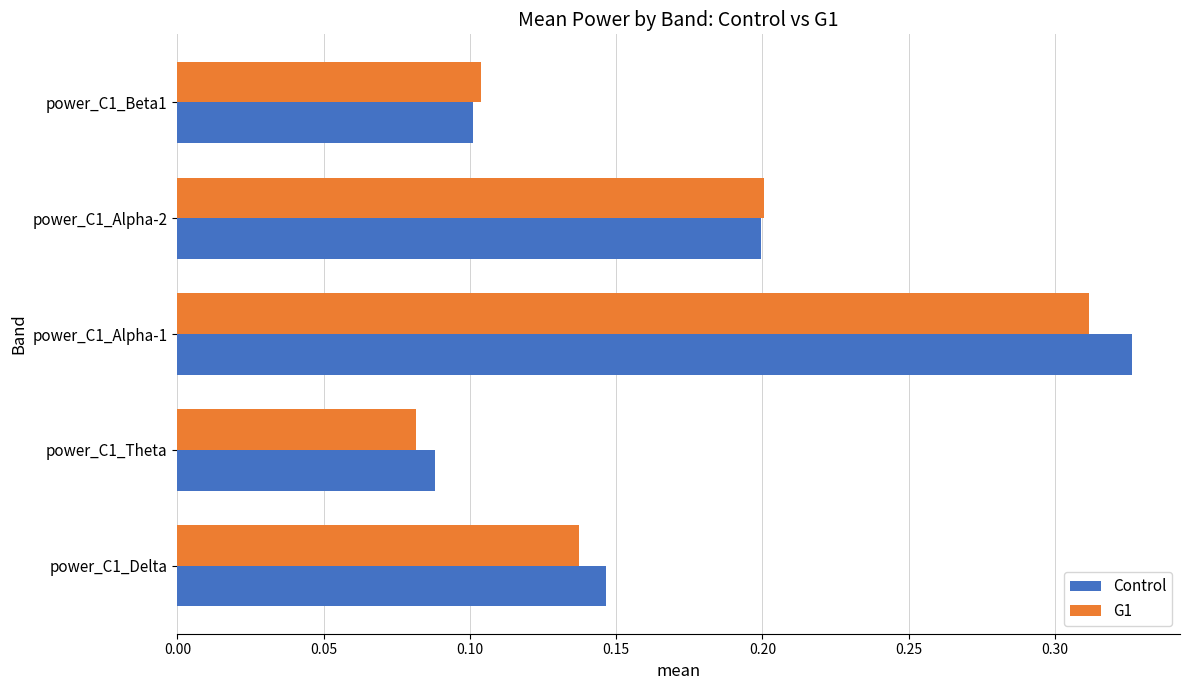

List the series in order of their peak value, lowest first.

G1, Control